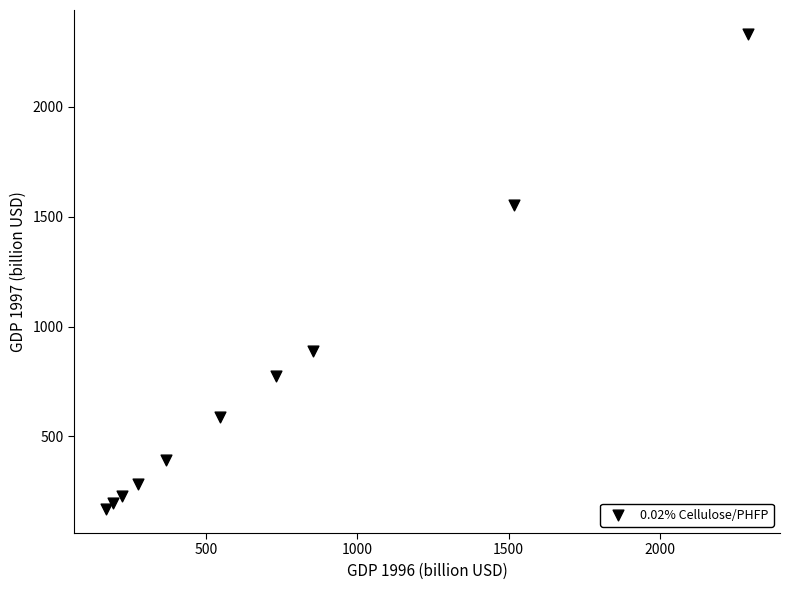

What Y value in the scatter plot is closest to 1250?

1552.2